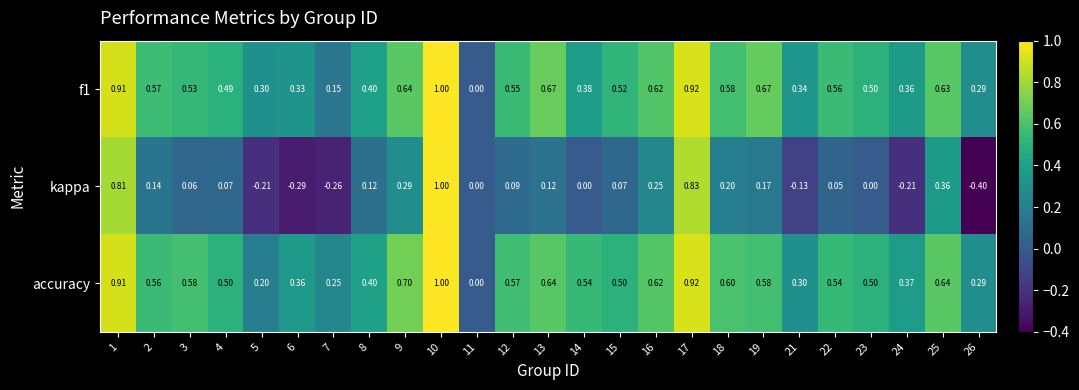

Count the number of data series in this chart.

3